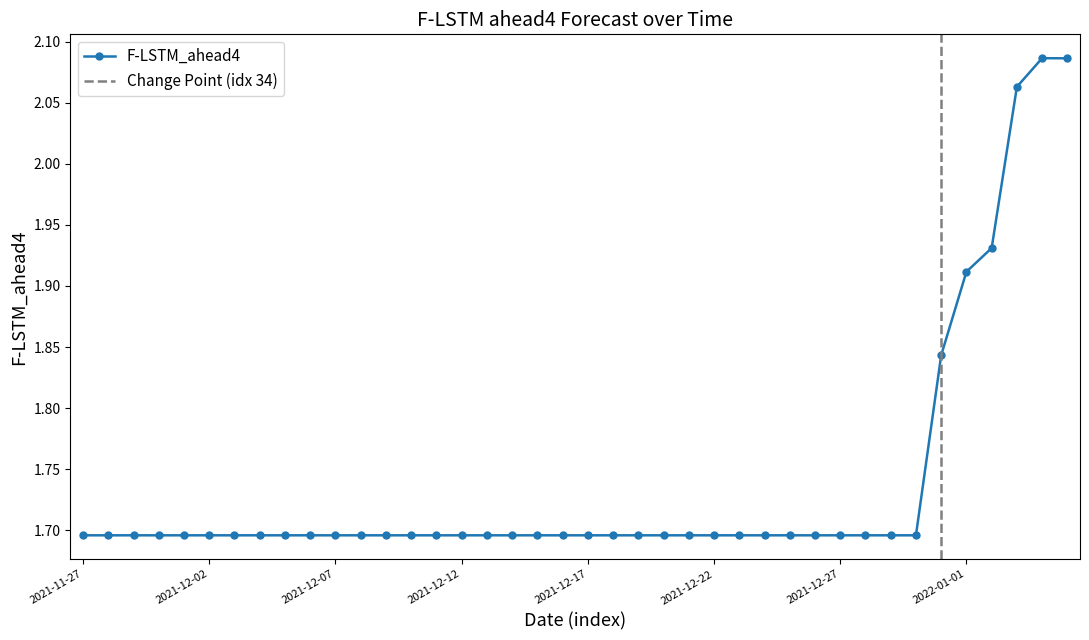

List the labels in order of value, largest first.

2022-01-04, 2022-01-05, 2022-01-03, 2022-01-02, 2022-01-01, 2021-12-31, 2021-11-27, 2021-11-28, 2021-11-29, 2021-11-30, 2021-12-01, 2021-12-02, 2021-12-03, 2021-12-04, 2021-12-05, 2021-12-06, 2021-12-07, 2021-12-08, 2021-12-09, 2021-12-10, 2021-12-11, 2021-12-12, 2021-12-13, 2021-12-14, 2021-12-15, 2021-12-16, 2021-12-17, 2021-12-18, 2021-12-19, 2021-12-20, 2021-12-21, 2021-12-22, 2021-12-23, 2021-12-24, 2021-12-25, 2021-12-26, 2021-12-27, 2021-12-28, 2021-12-29, 2021-12-30